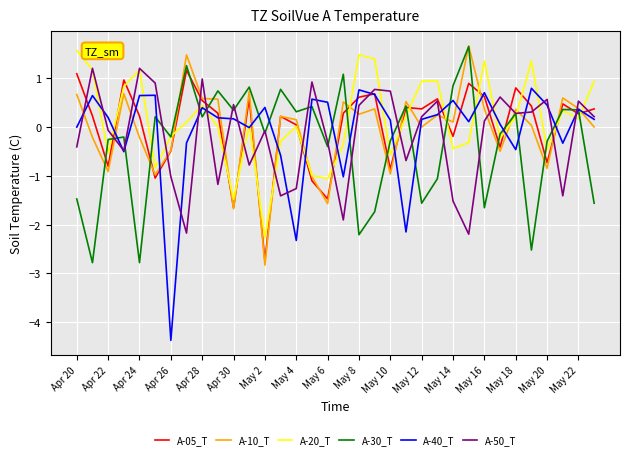

What is the difference between the maximum and minimum values in the A-05_T series?

3.9